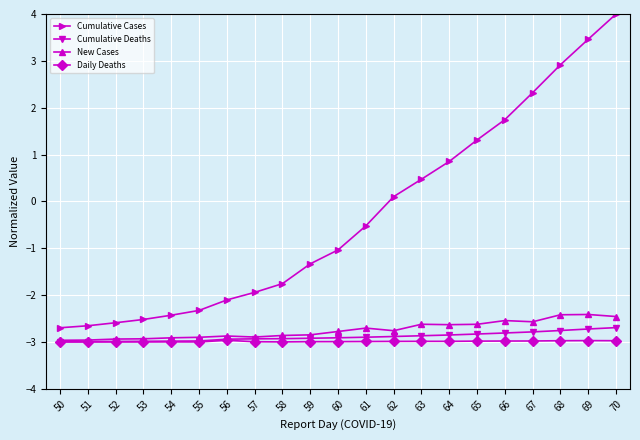

At which category is the sum across all series the highest?

70